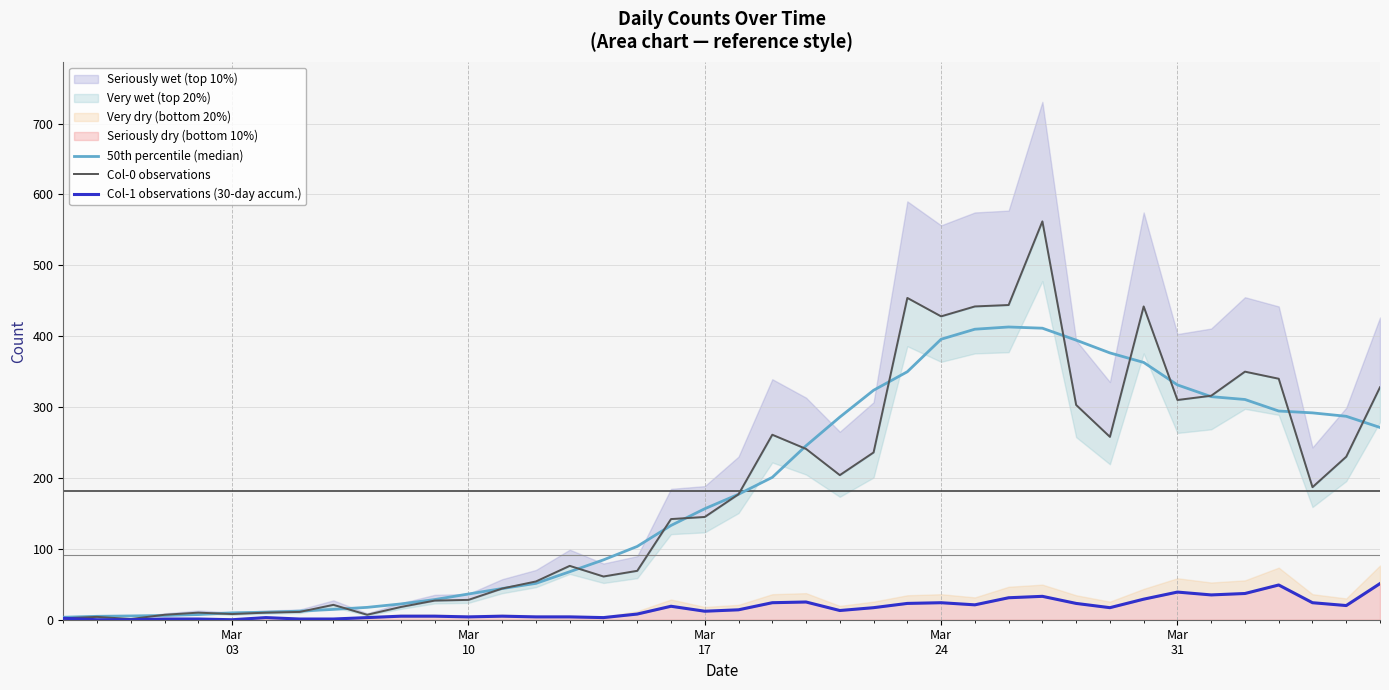

True or false: 50th percentile (median) and Col-1 observations (30-day accum.) cross at least once.

False